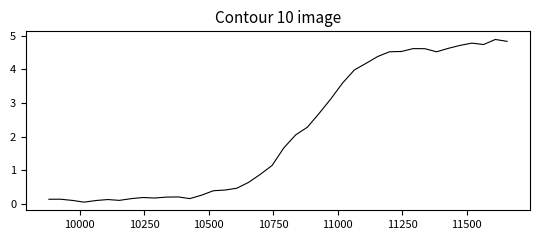

What is the greatest value displayed?

4.9